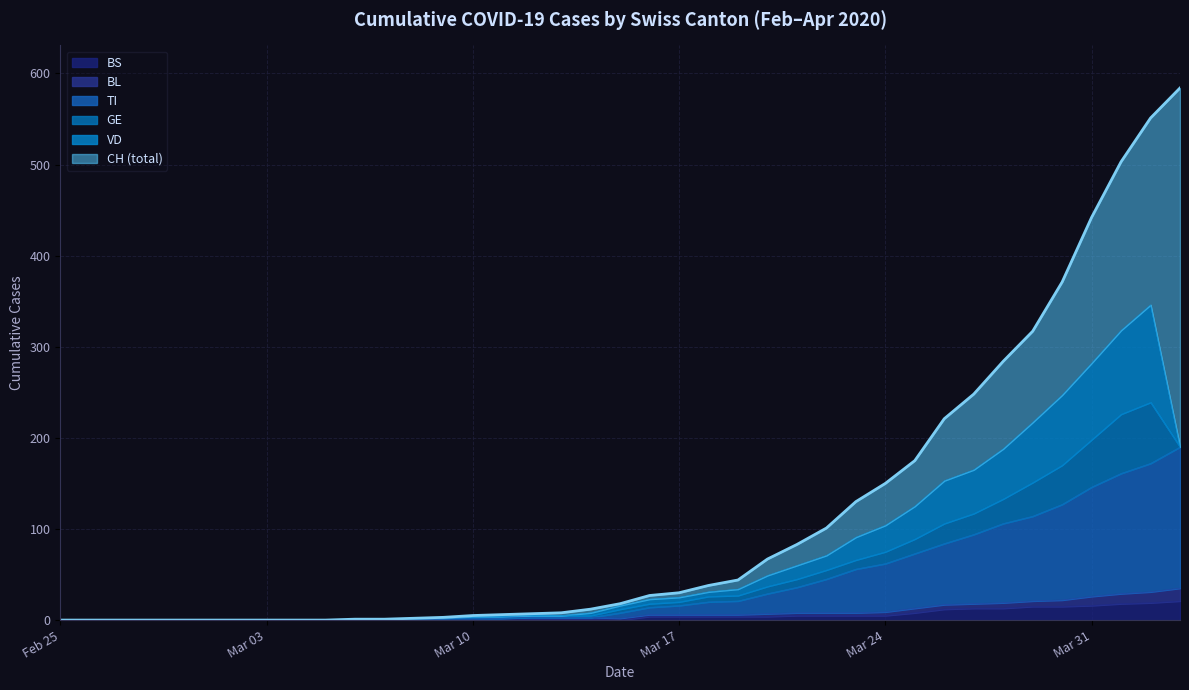

What is the maximum value for BS?

21